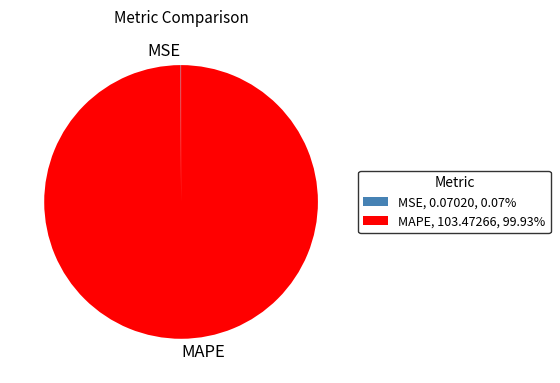

Is MAPE, 103.47266, 99.93% the majority of the pie?

Yes